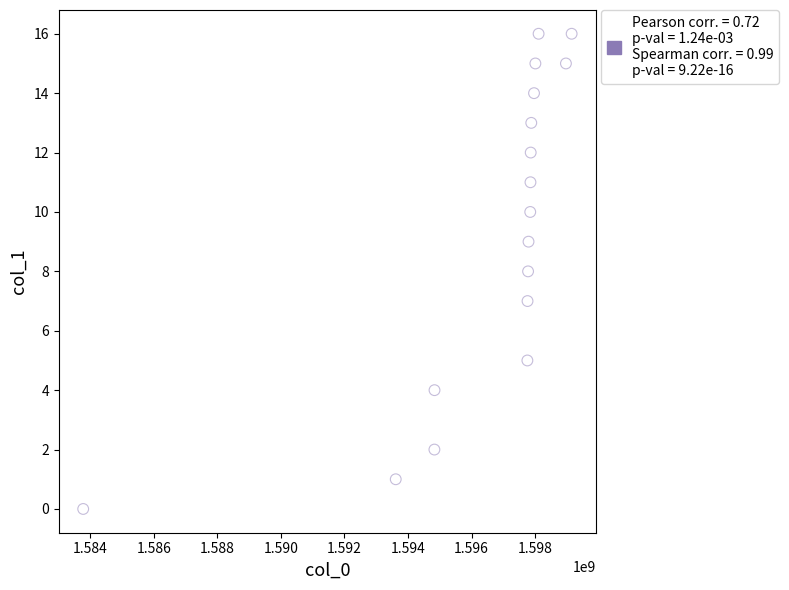

What is the range of Y values (max minus min)?

16